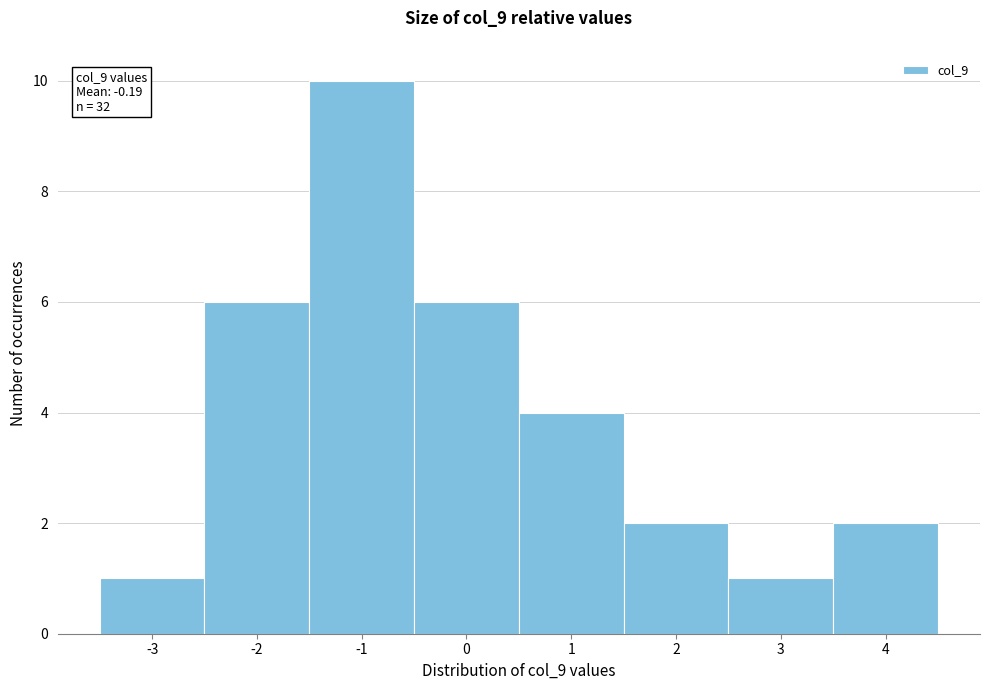

Which range on the x-axis has the tallest bar?

-1.5 to -0.5